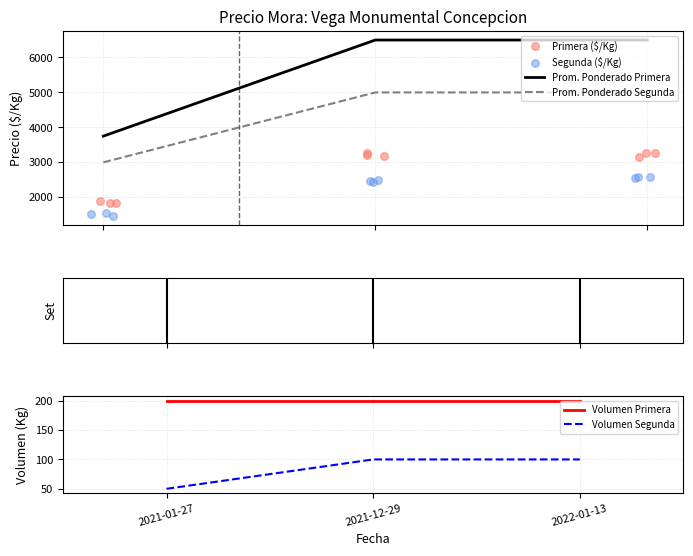

At which category is the sum across all series the highest?

2022-01-13